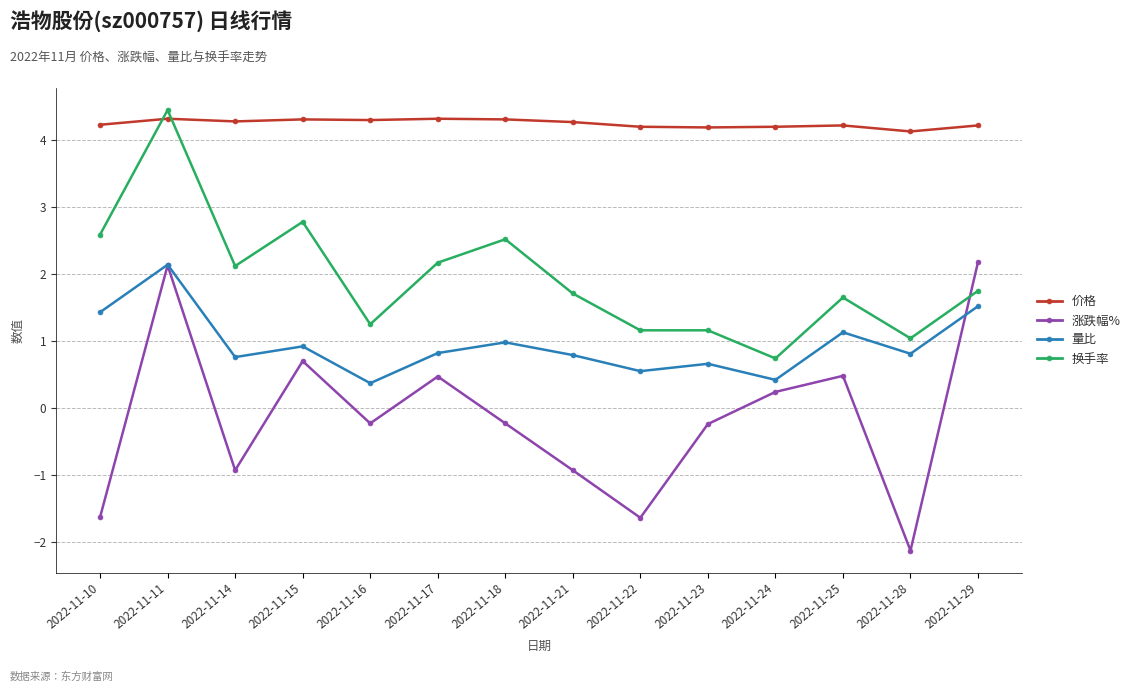

How many categories are shown in the chart?

14